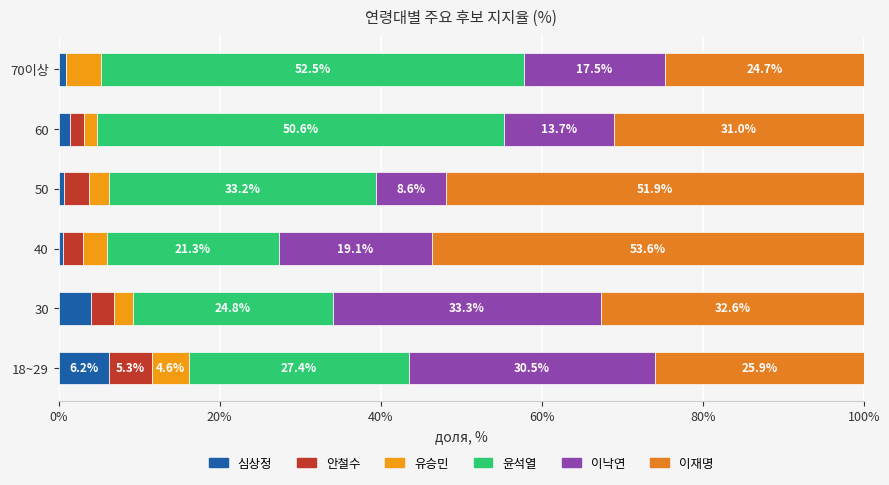

How many values in the 심상정 series exceed 1?

3